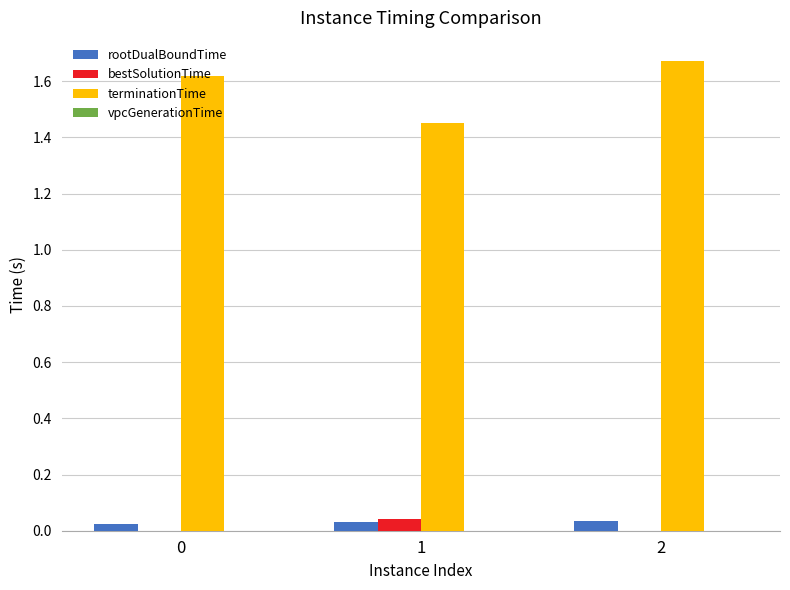

The bestSolutionTime series shows 0.0 at 1. True or false?

True